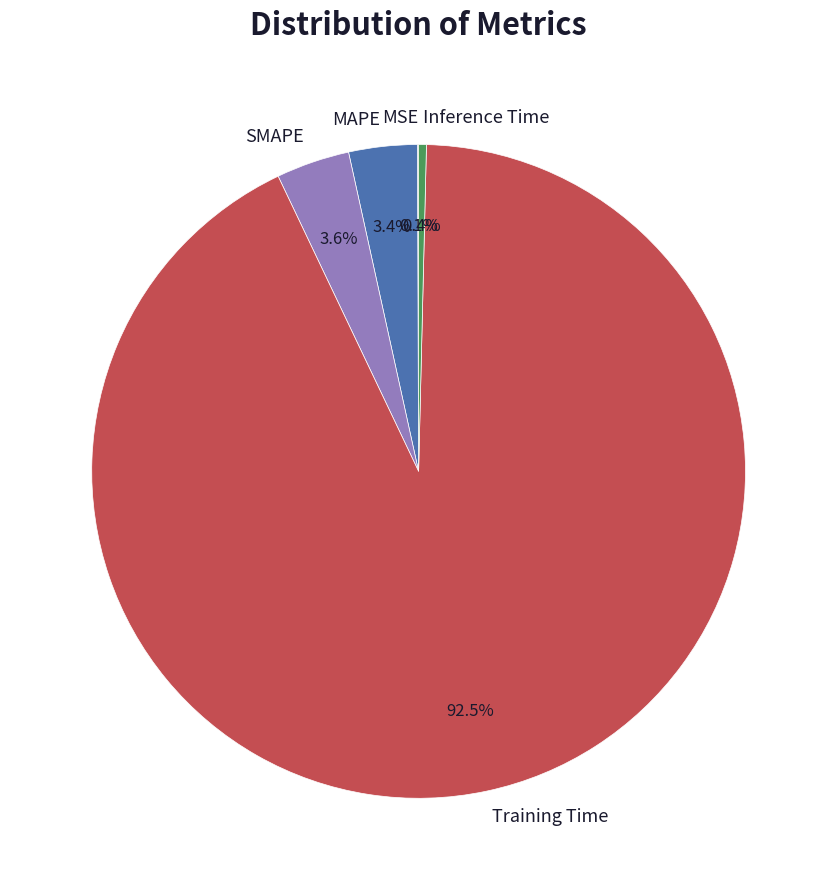

Which slice is the largest?

Training Time